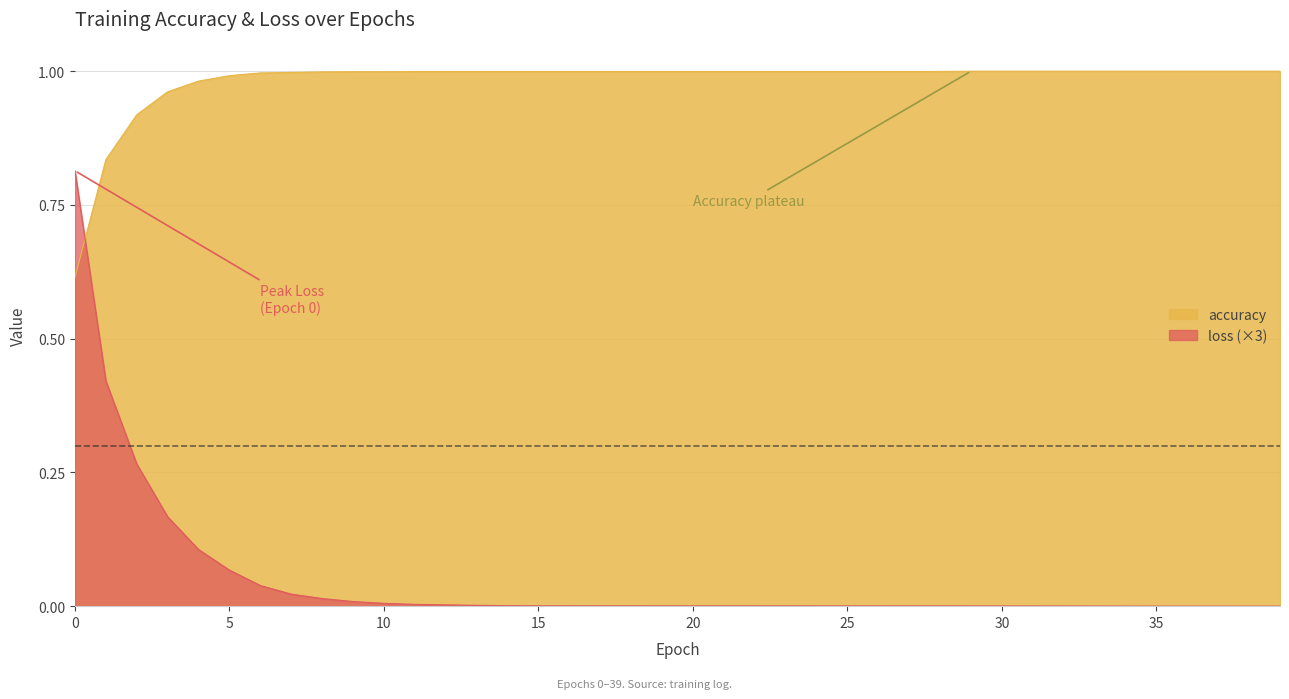

What is the difference between the second highest and minimum values in the accuracy series?

0.4